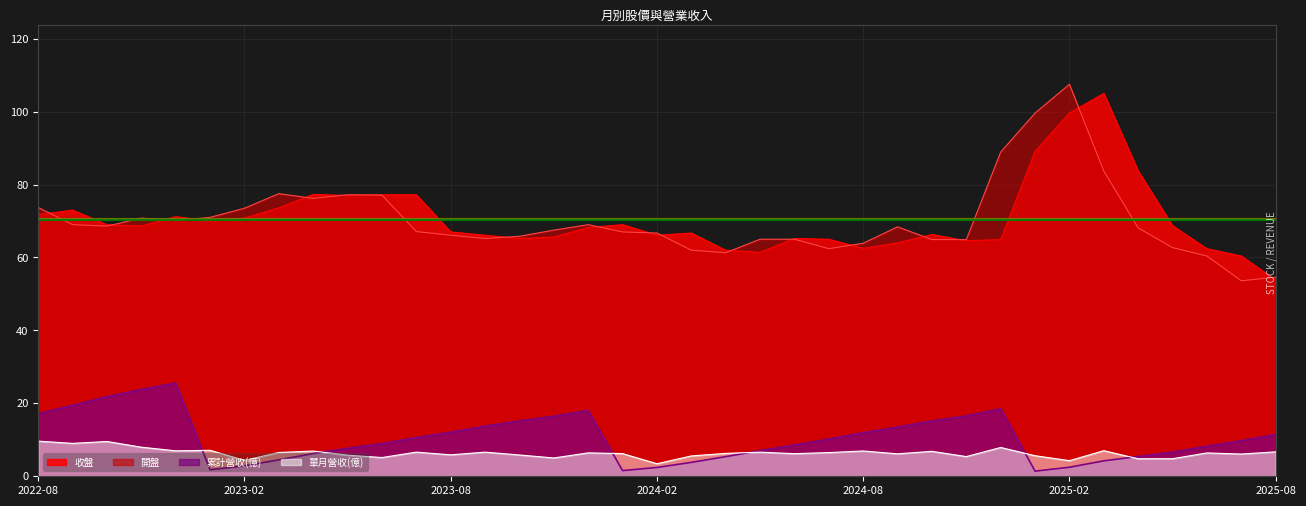

Reading right to left, what are all the values shown in this chart?

收盤: 54.6	53.6	60.4	62.7	68.1	83.7	107.5	99.6	88.9	64.9	64.9	68.4	63.9	62.4	65.0	65.0	61.3	62.0	66.7	67.0	69.0	67.5	65.8	65.2	66.1	67.1	77.1	77.2	76.2	77.5	73.5	71.0	70.1	70.8	68.6	69.0	73.7
開盤: 53.8	60.4	62.4	68.7	83.7	105.0	99.6	89.1	64.9	64.6	66.3	64.0	62.5	65.0	65.2	61.4	62.0	66.7	66.1	69.0	68.2	65.6	65.2	66.1	67.0	77.2	77.2	77.0	77.3	73.6	70.8	70.0	71.2	68.6	69.0	73.0	71.7
單月營收(億): 6.7	6.1	6.4	4.8	4.8	7.0	4.3	5.6	7.9	5.4	6.8	6.2	6.9	6.5	6.2	6.6	6.3	5.6	3.4	6.2	6.4	5.0	5.8	6.6	5.9	6.6	5.1	5.8	6.9	6.5	4.4	7.1	7.0	8.0	9.5	9.0	9.6
累計營收(億): 11.4	9.8	8.2	6.6	5.4	4.2	2.5	1.4	18.5	16.5	15.2	13.5	11.9	10.2	8.6	7.0	5.4	3.8	2.4	1.6	18.1	16.4	15.2	13.7	12.1	10.6	9.0	7.7	6.2	4.5	2.9	1.8	25.6	23.8	21.8	19.4	17.2